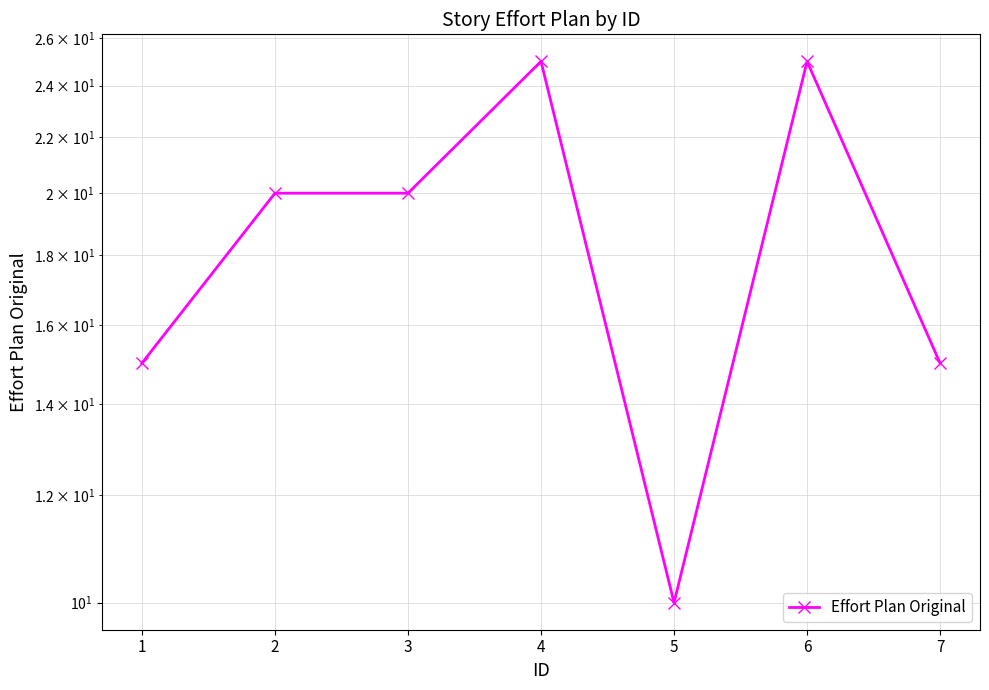

Does the chart have visible grid lines?

Yes